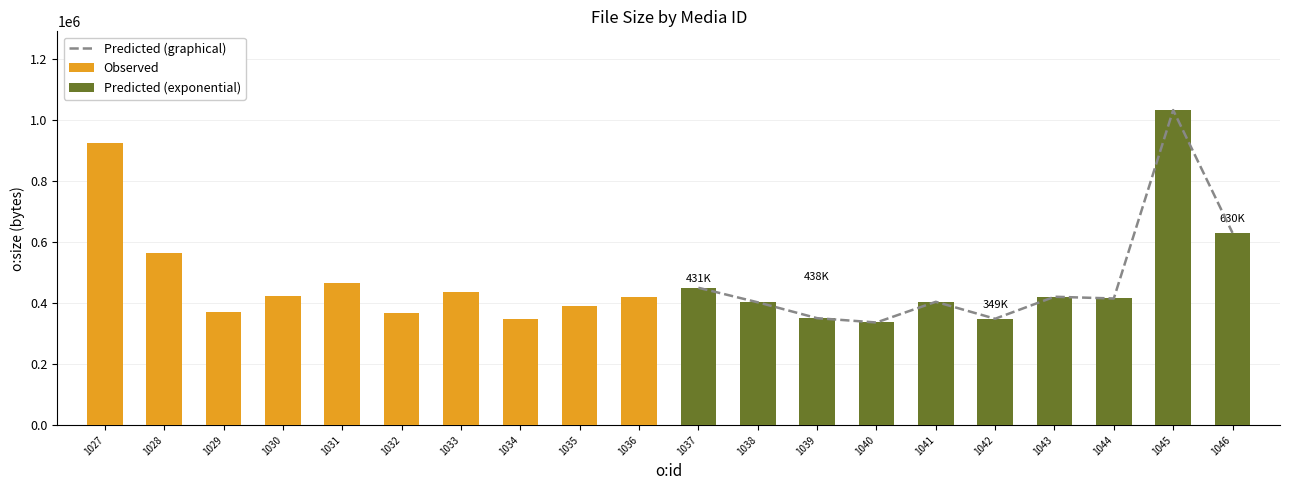

Is the value of Predicted (graphical) at 1039 greater than the value of Predicted (exponential) at 1046?

No